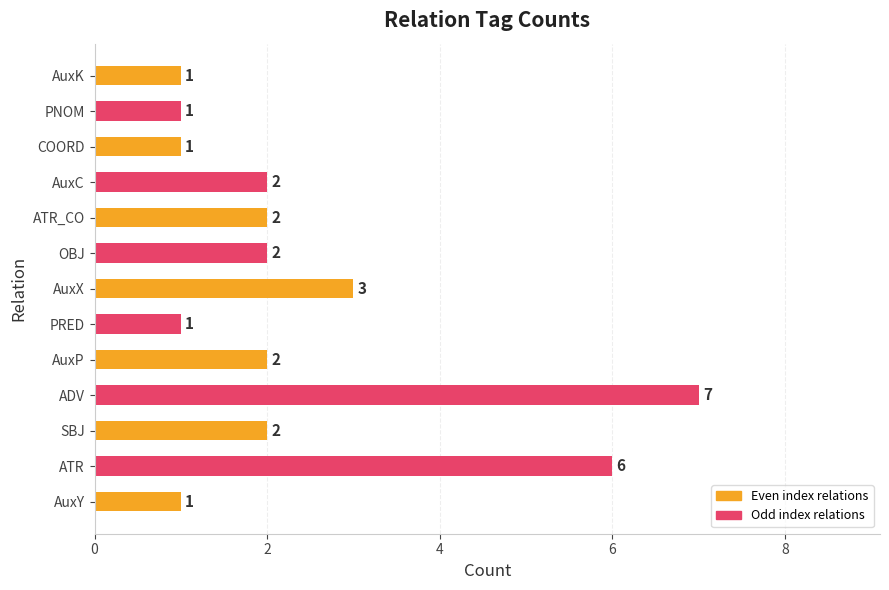

What is the ratio of the value at PRED to the value at AuxK?

1.0